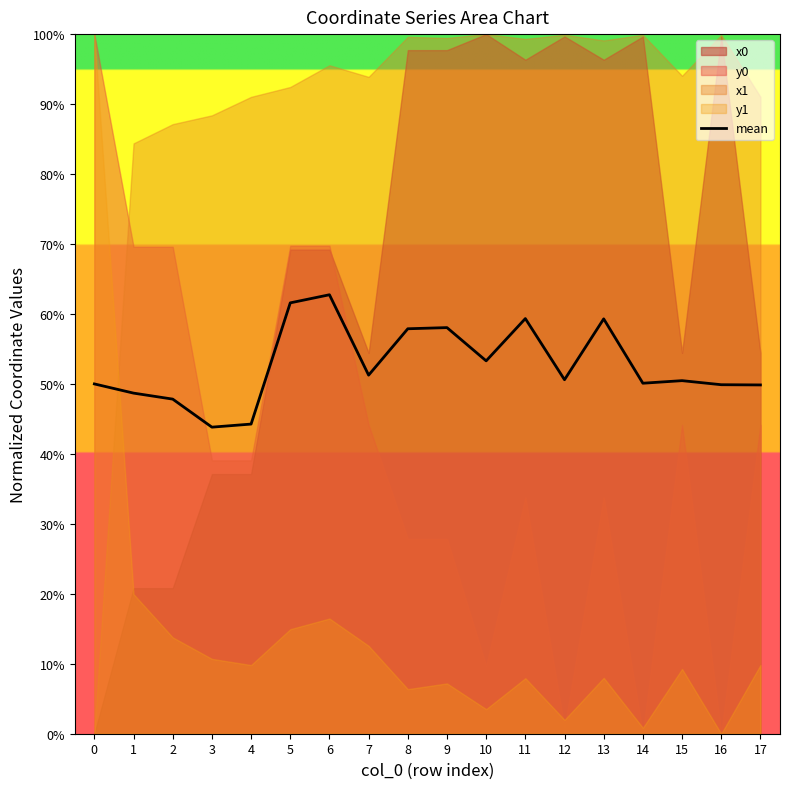

Rank the categories by value from lowest to highest.

3, 4, 2, 1, 17, 16, 0, 14, 15, 12, 7, 10, 8, 9, 13, 11, 5, 6